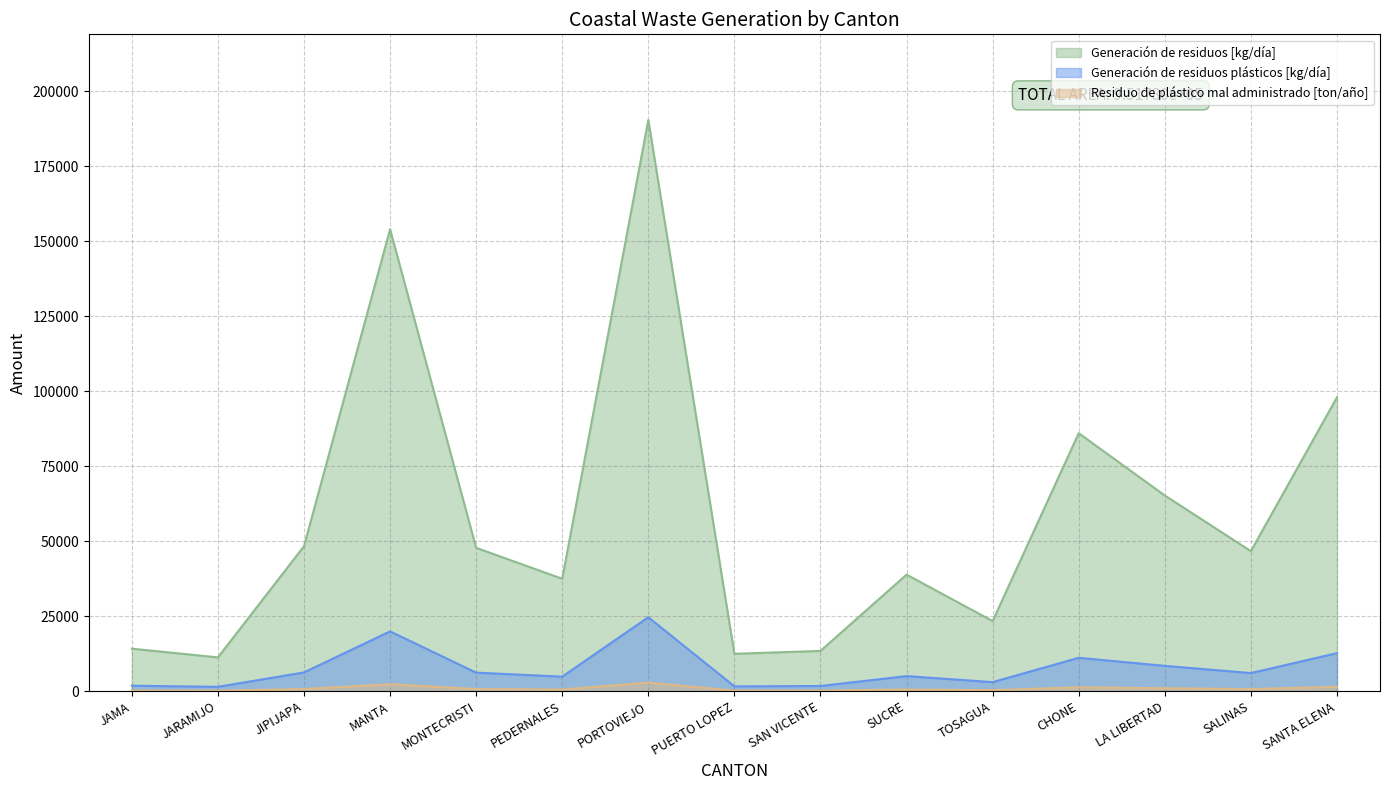

Where is Residuo de plástico mal administrado [ton/año] nearest to the value 1525?

SANTA ELENA